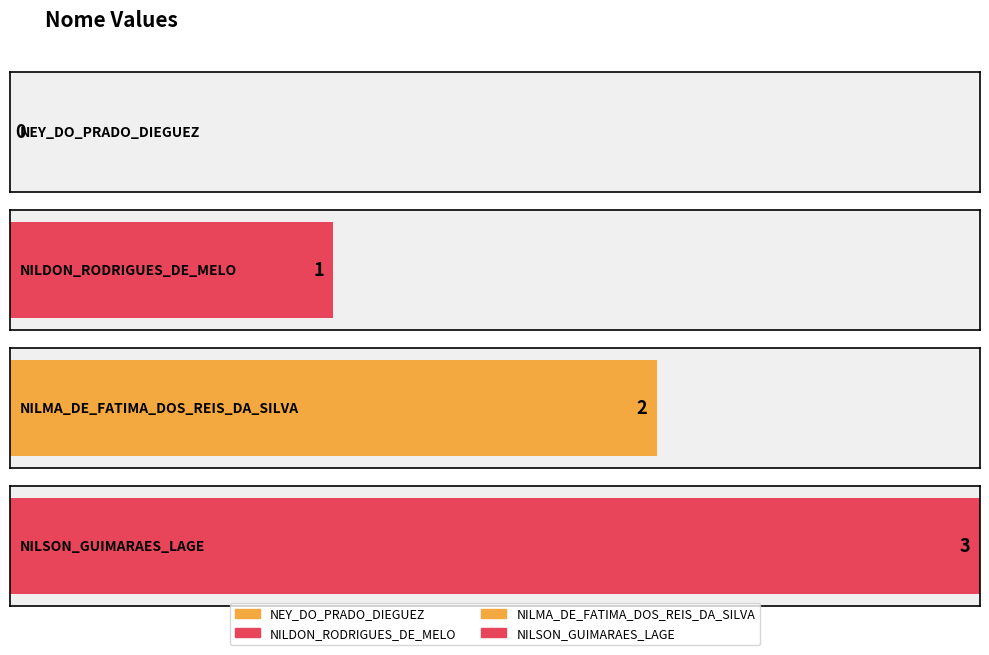

Reading left to right, extract all data points from this chart.

NEY_DO_PRADO_DIEGUEZ=0	NILDON_RODRIGUES_DE_MELO=1	NILMA_DE_FATIMA_DOS_REIS_DA_SILVA=2	NILSON_GUIMARAES_LAGE=3